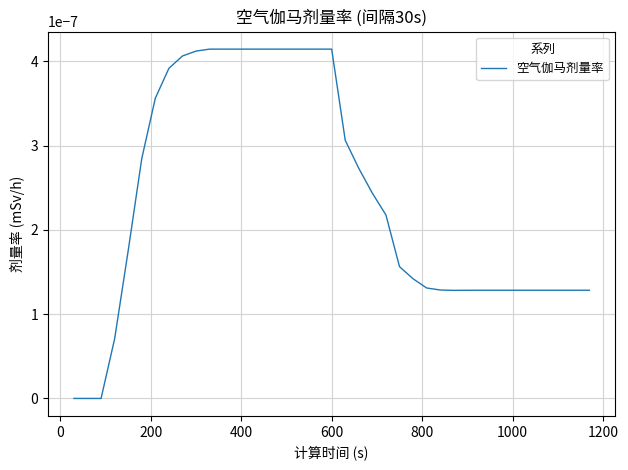

Does the chart have visible grid lines?

Yes